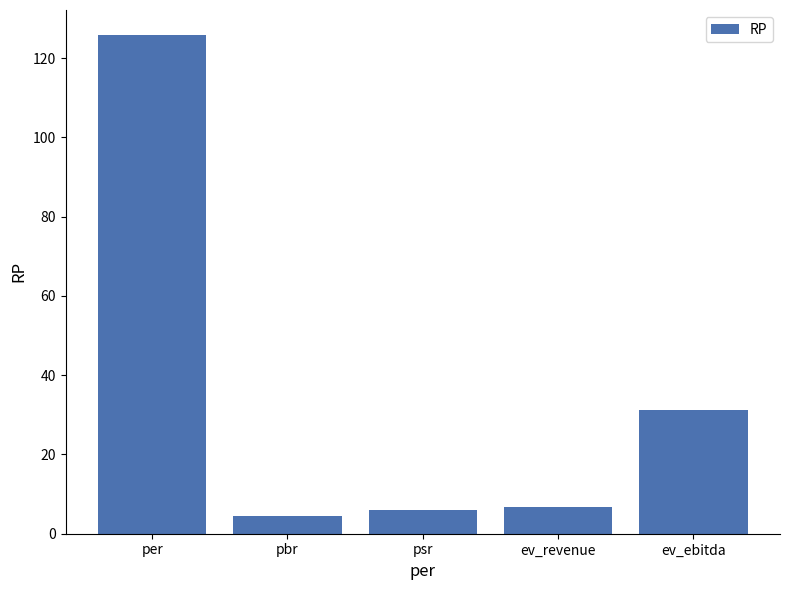

Where is the data nearest to the value 65?

ev_ebitda